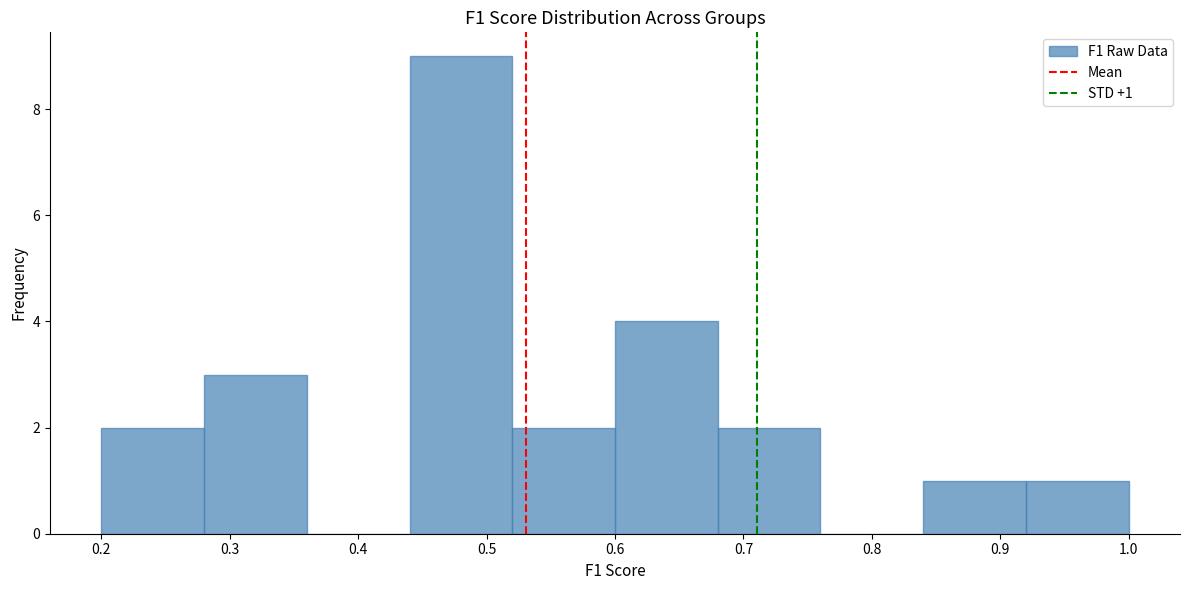

Over which range of the x-axis is the bar tallest?

0.44 to 0.52